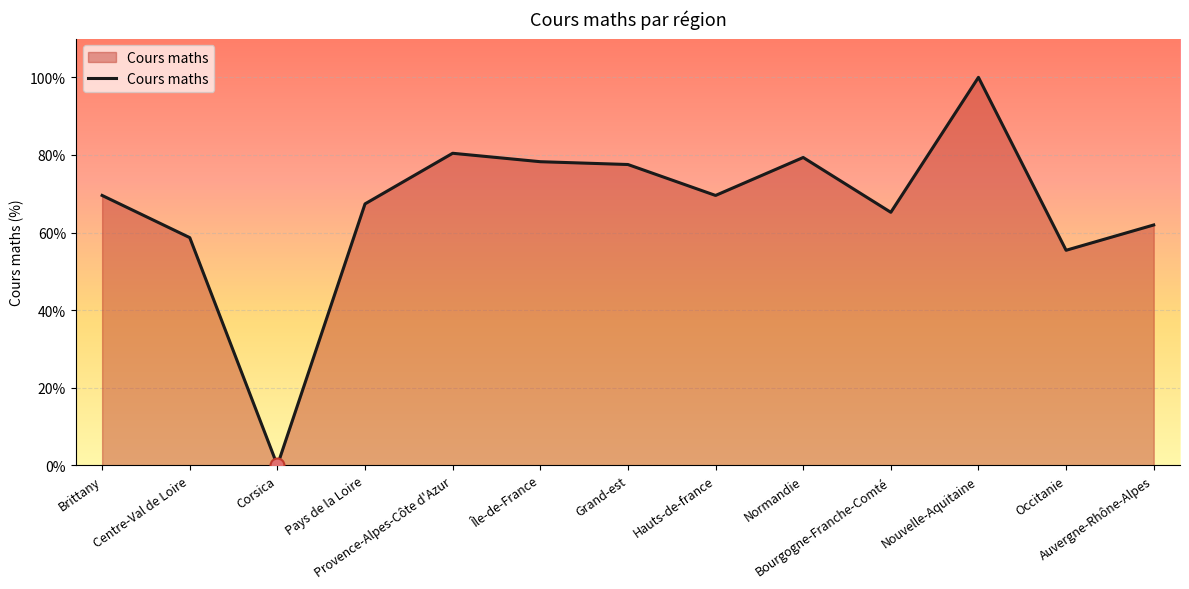

Does the chart display data point markers on the line(s)?

No